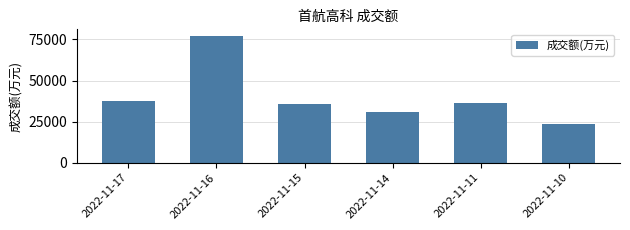

What is the value of the 6th bar from the left?

23672